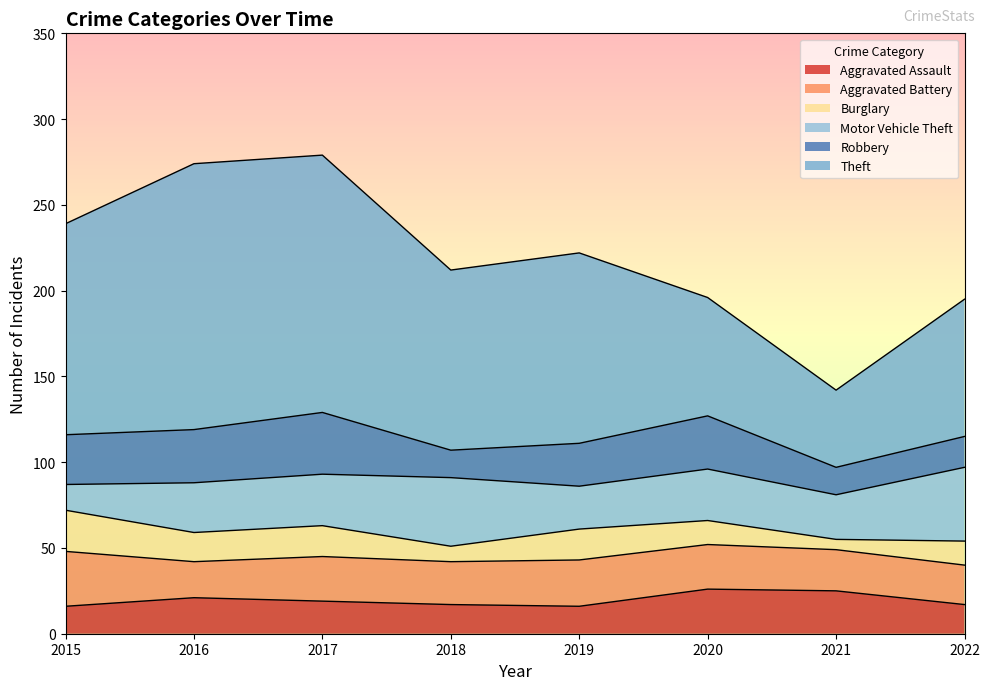

At which category does the chart reach its minimum across all series?

2021